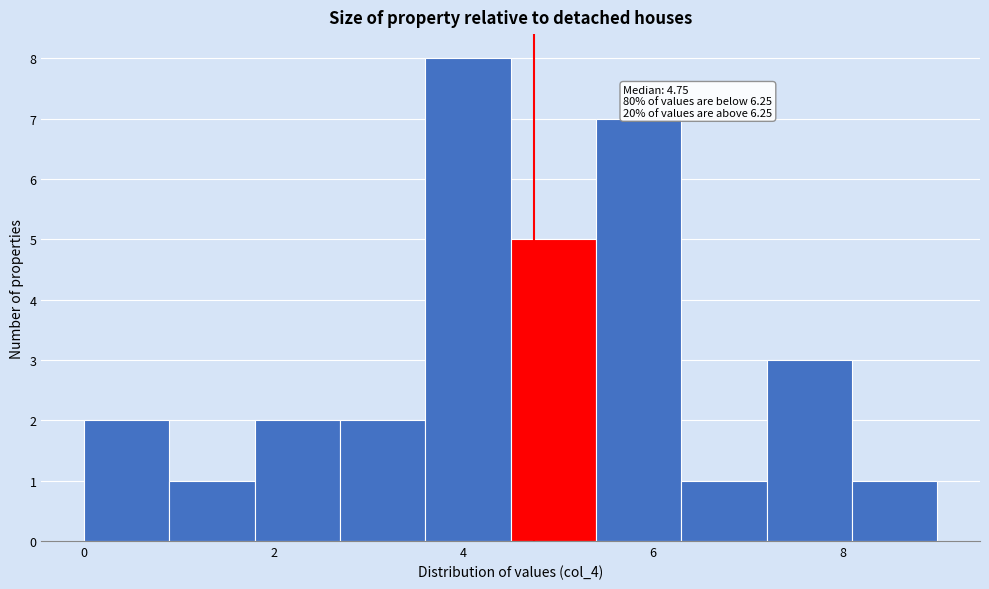

Which range on the x-axis has the tallest bar?

3.6 to 4.5